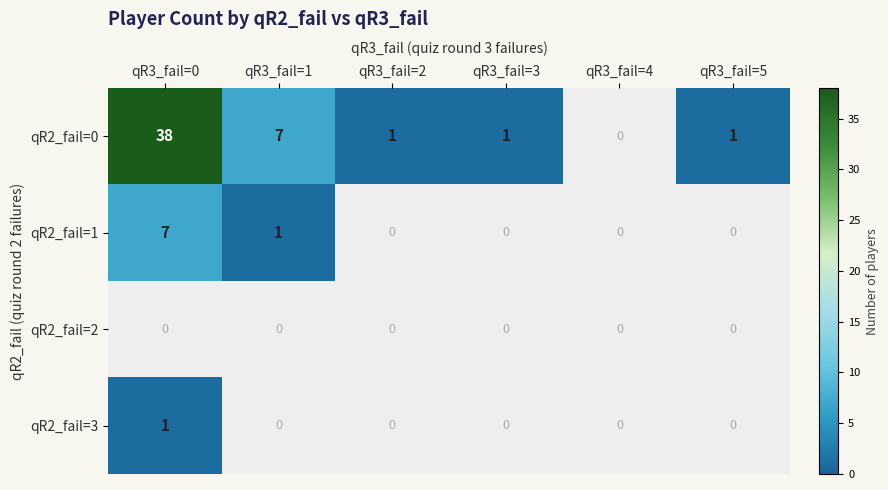

Reading left to right, what are all the values shown in this chart?

qR2_fail=0: 38	7	1	1	0	1
qR2_fail=1: 7	1	0	0	0	0
qR2_fail=2: 0	0	0	0	0	0
qR2_fail=3: 1	0	0	0	0	0